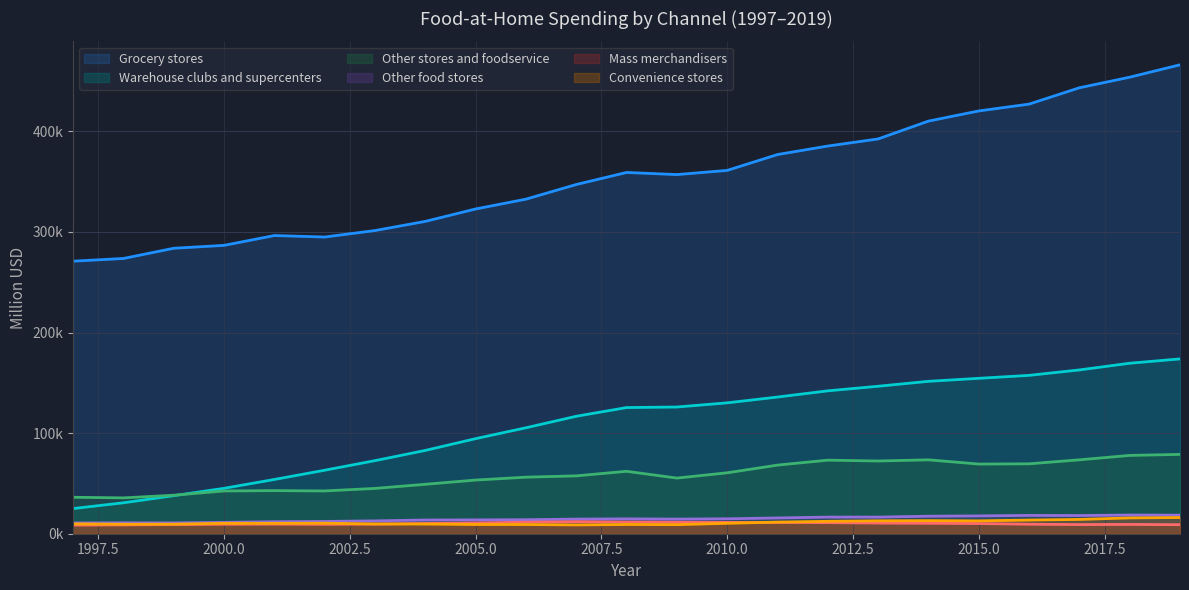

Which series has the largest total across all categories?

Grocery stores